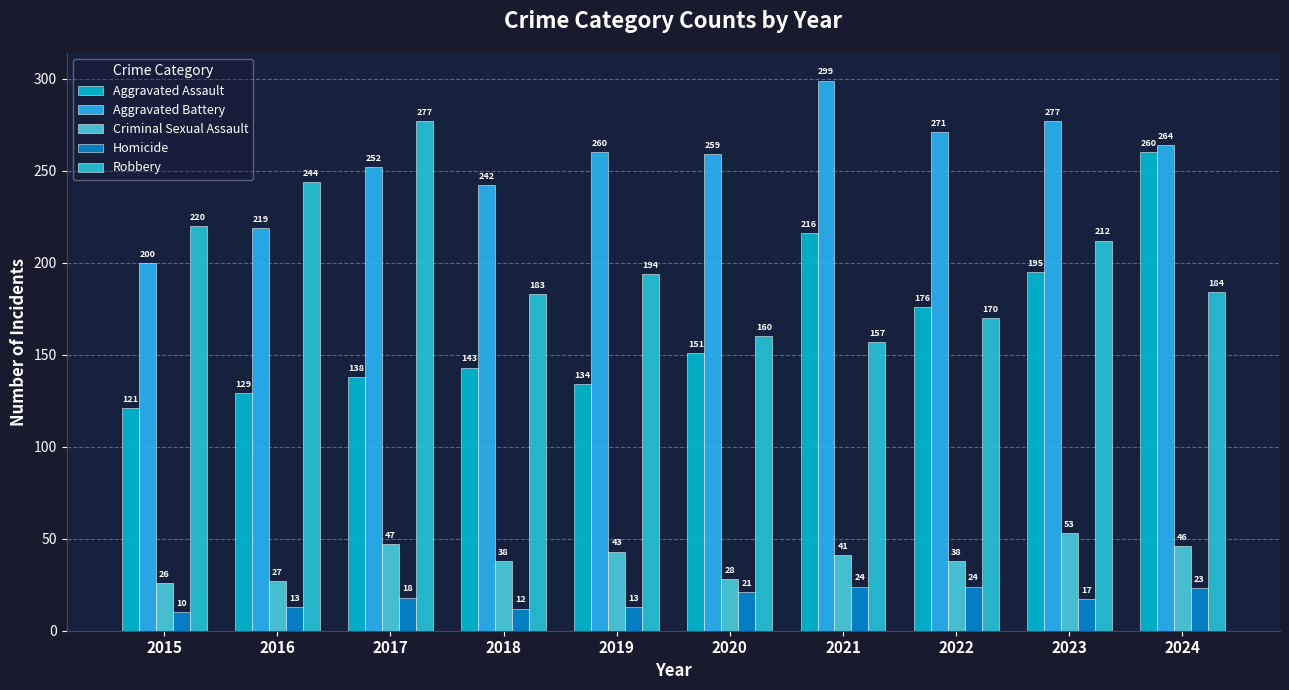

Which series changed the most between 2017 and 2022?

Robbery